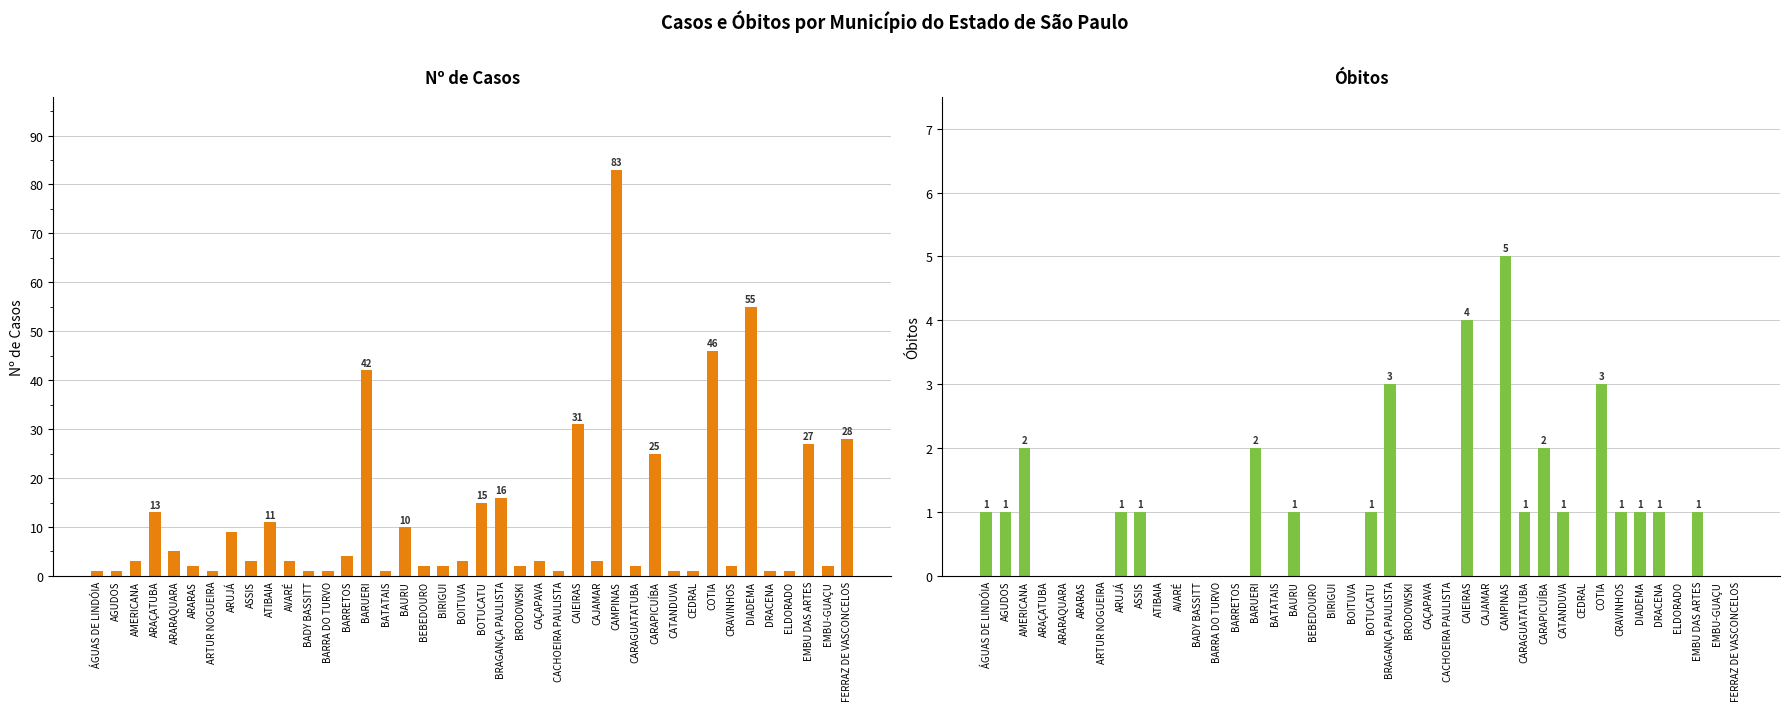

Which category has the highest value across all series?

CAMPINAS